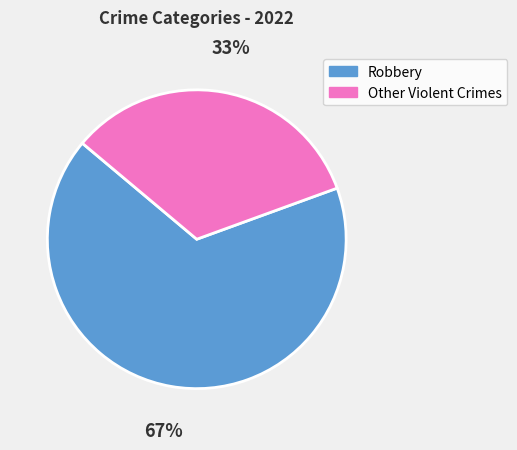

To the nearest percent, what is the average slice percentage?

50%